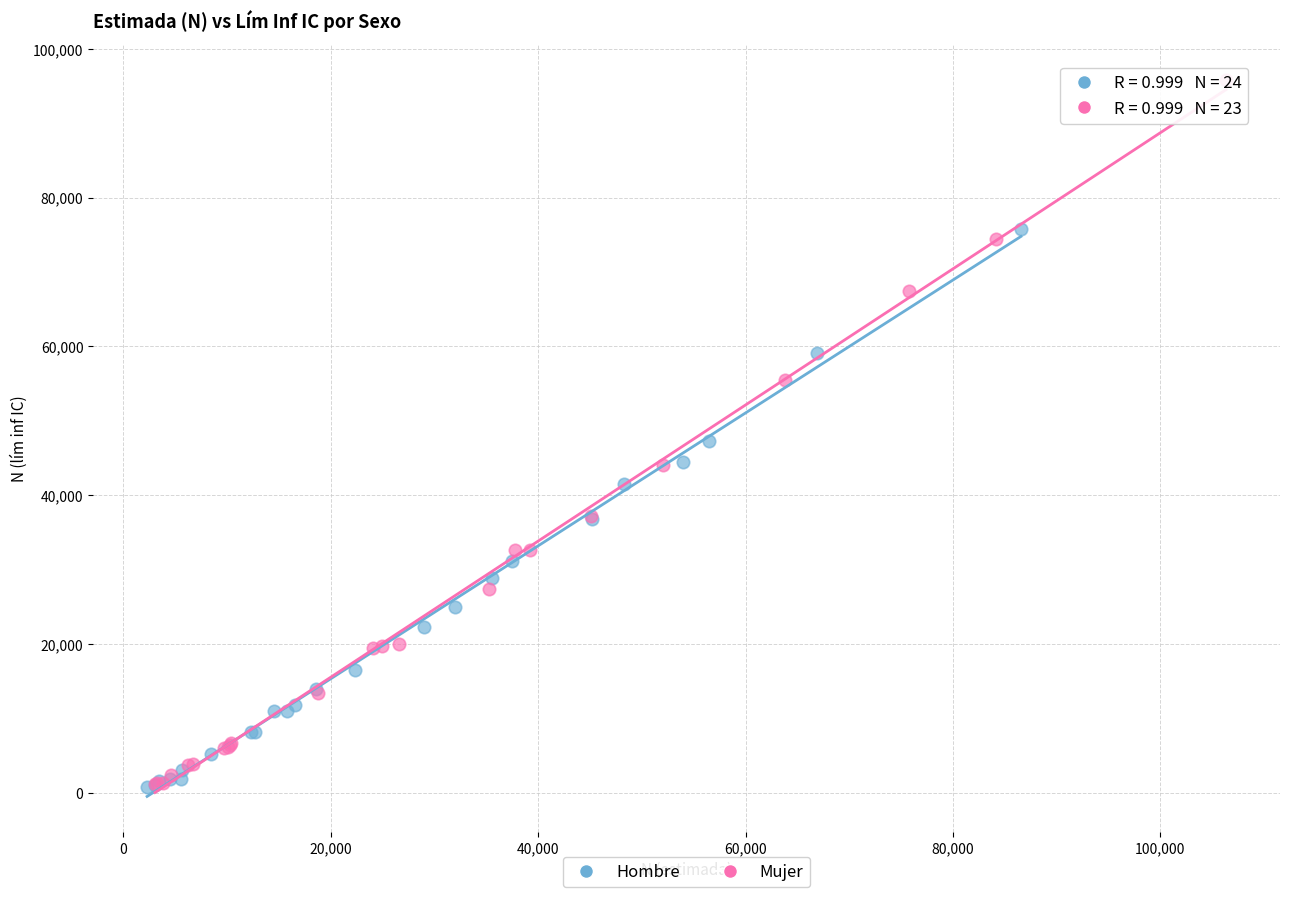

Which series has the largest Y range (max minus min)?

Mujer